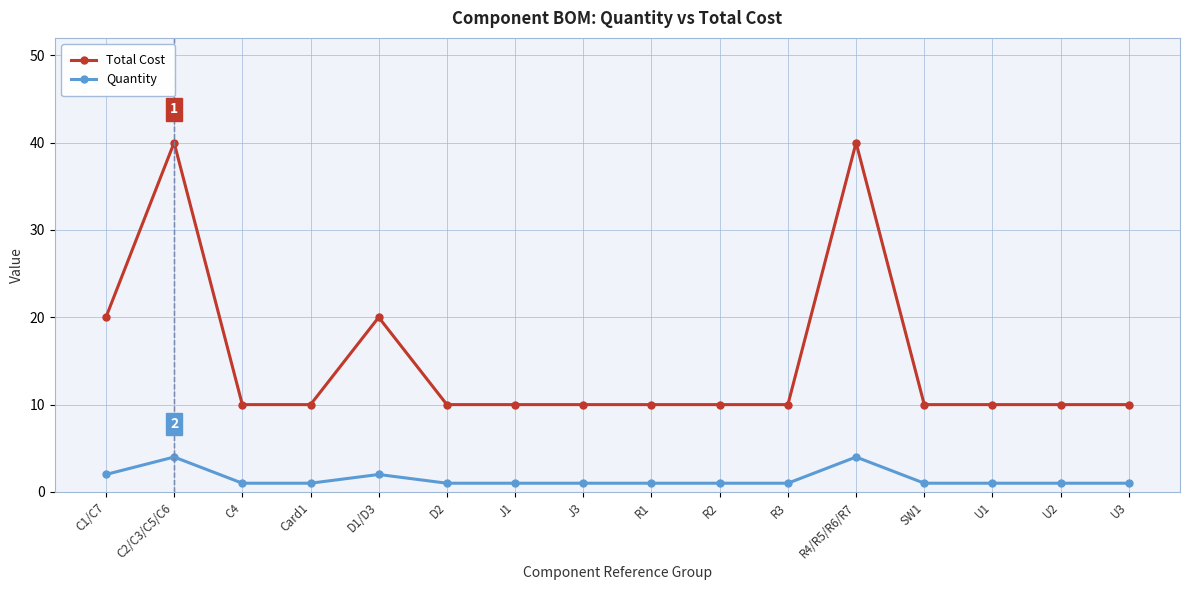

Where is the first local maximum for Total Cost?

C2/C3/C5/C6